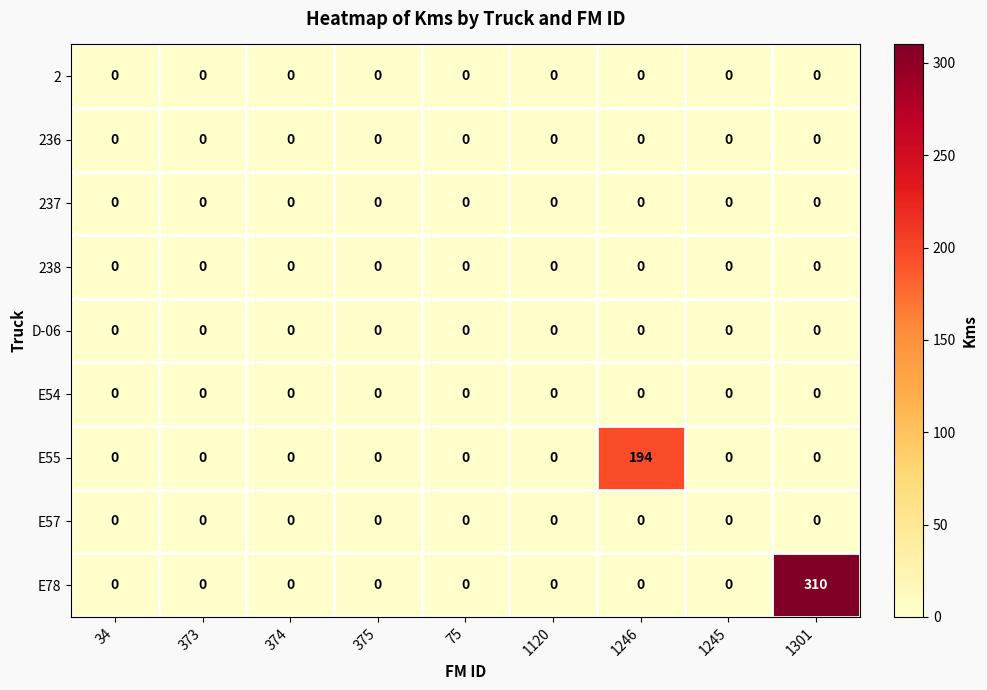

Between 34 and 1301, which series saw the biggest shift?

E78